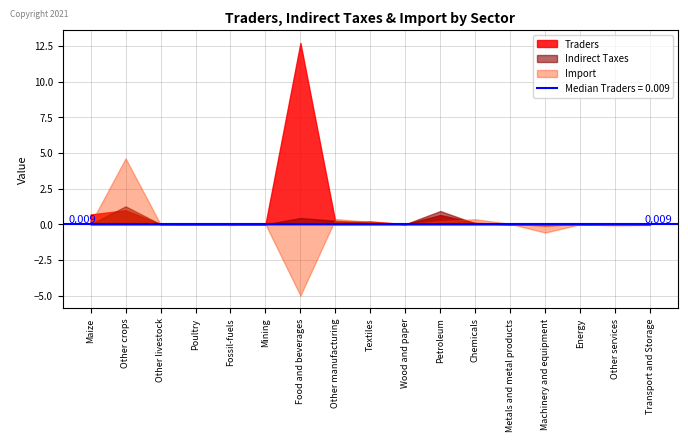

Is the value of Import at Other crops greater than the value of Indirect Taxes at Chemicals?

Yes